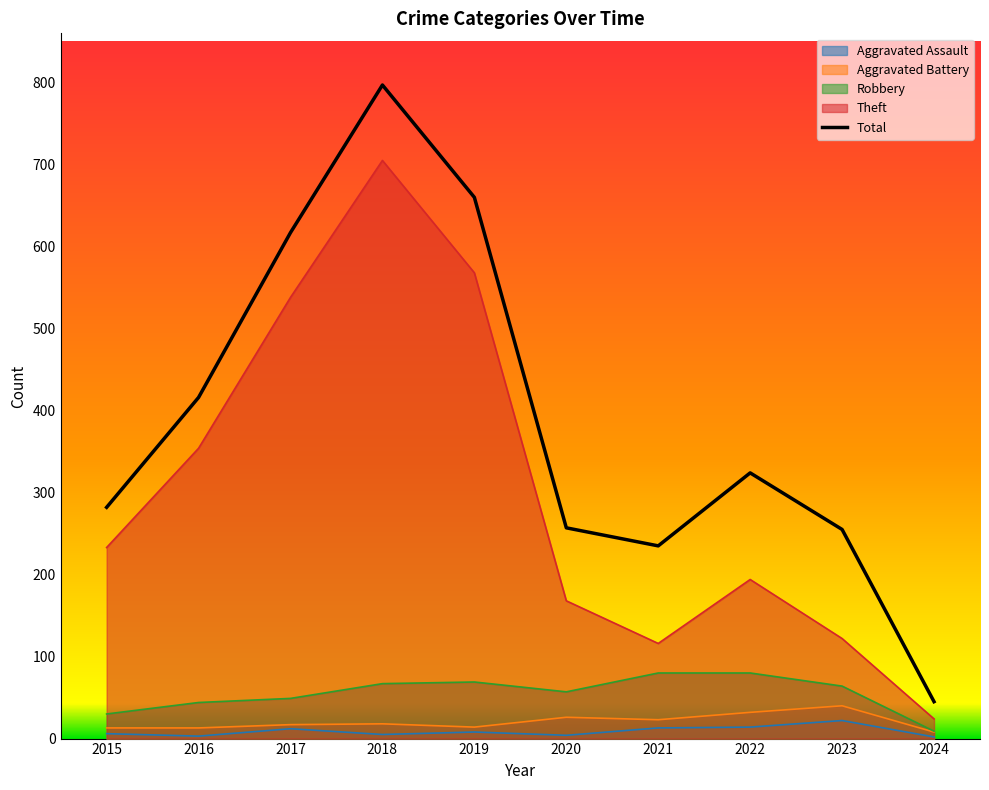

Reading right to left, list all the values displayed in this chart.

2024=45	2023=255	2022=324	2021=235	2020=257	2019=660	2018=797	2017=617	2016=416	2015=282